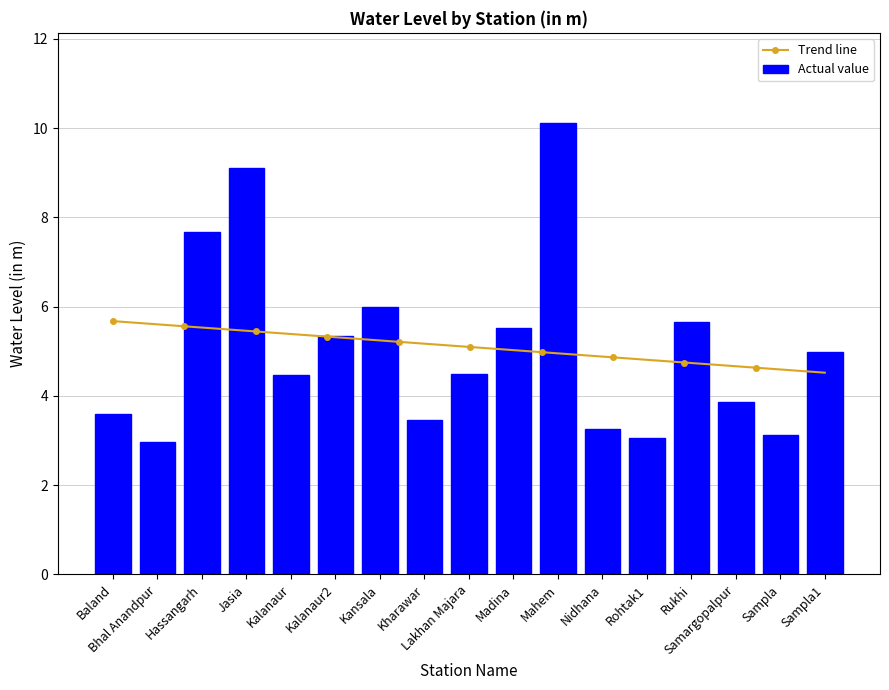

At which category does the chart reach its peak across all series?

Mahem